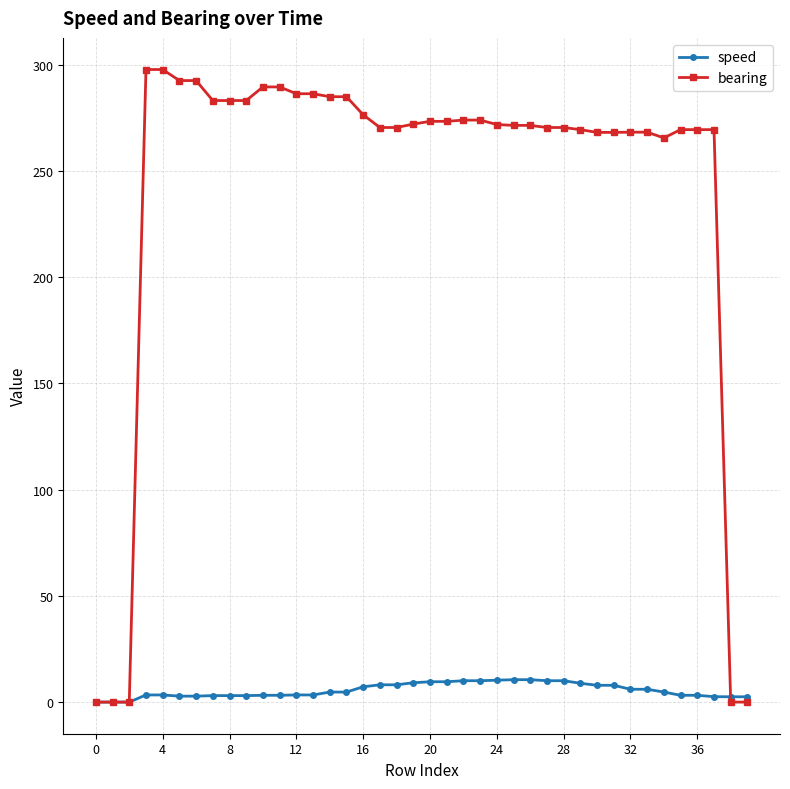

What is the maximum value for speed?

10.6